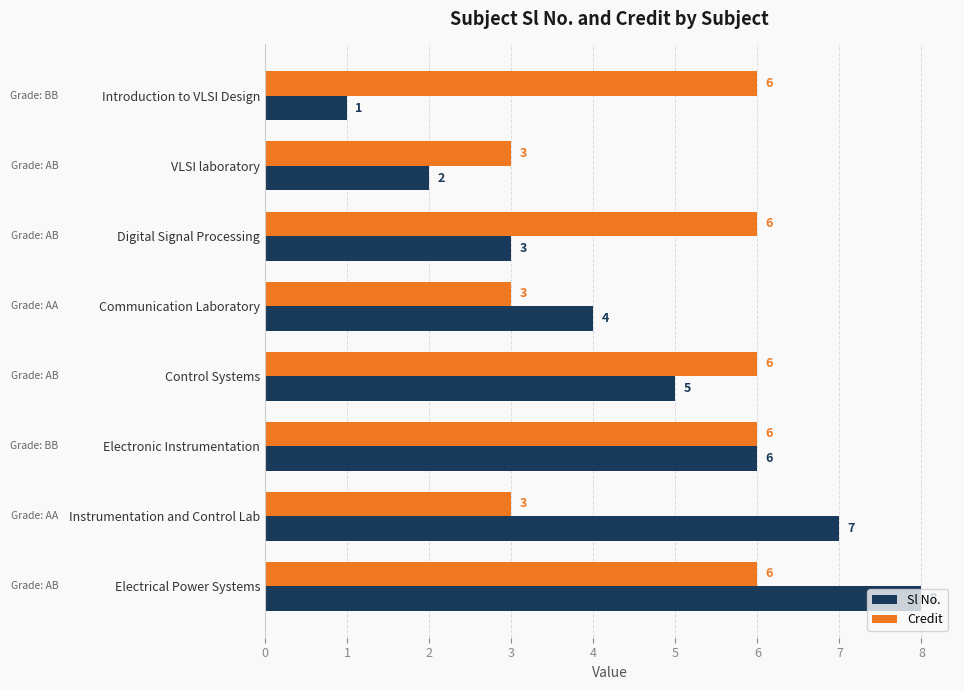

How many data points does each series have?

8